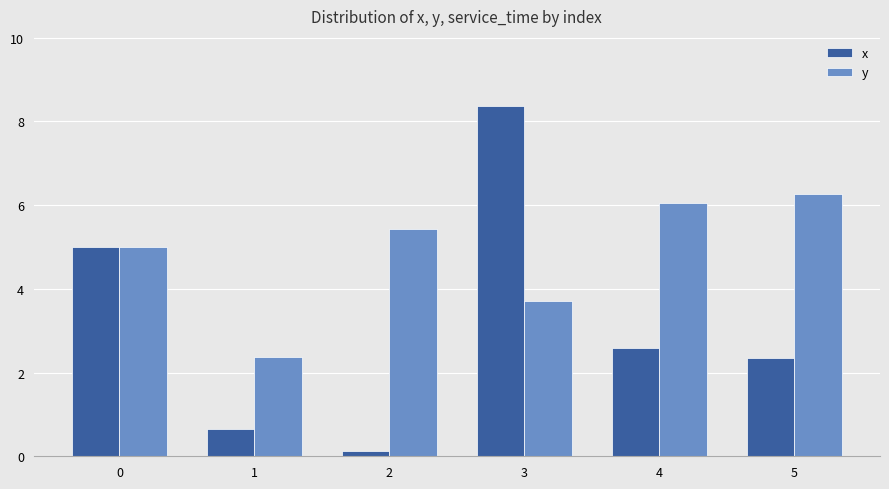

Which series has the largest total across all categories?

y